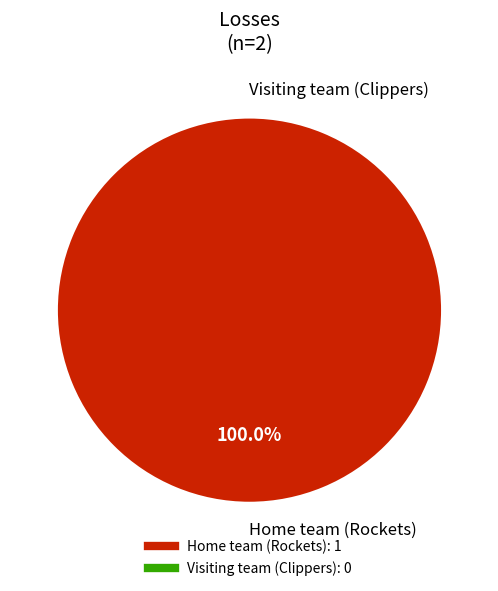

What is the majority slice?

Home team (Rockets)